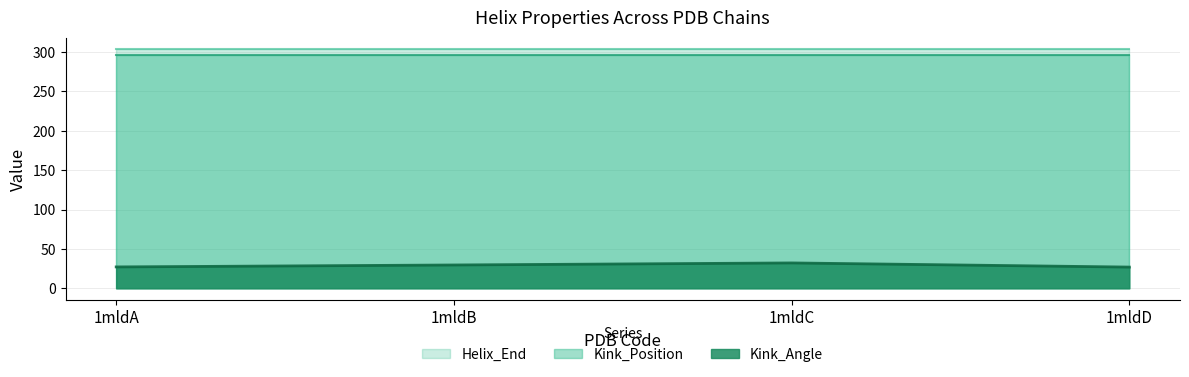

At which category is the sum across all series the highest?

1mldC